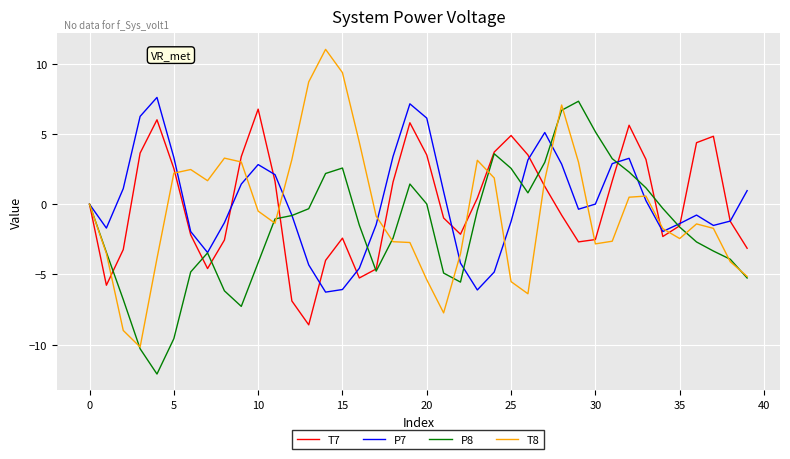

What is the greatest value displayed?

11.0